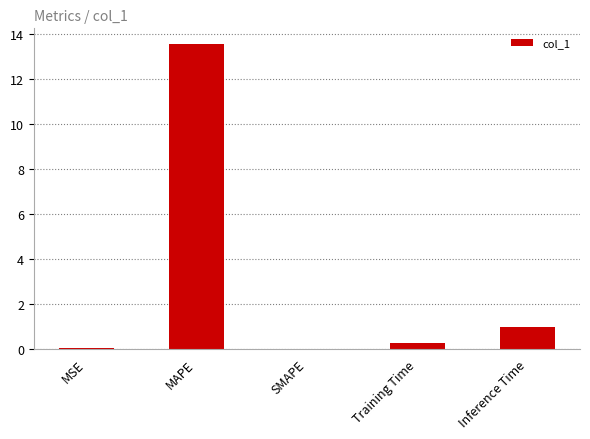

What is the greatest value displayed?

13.6